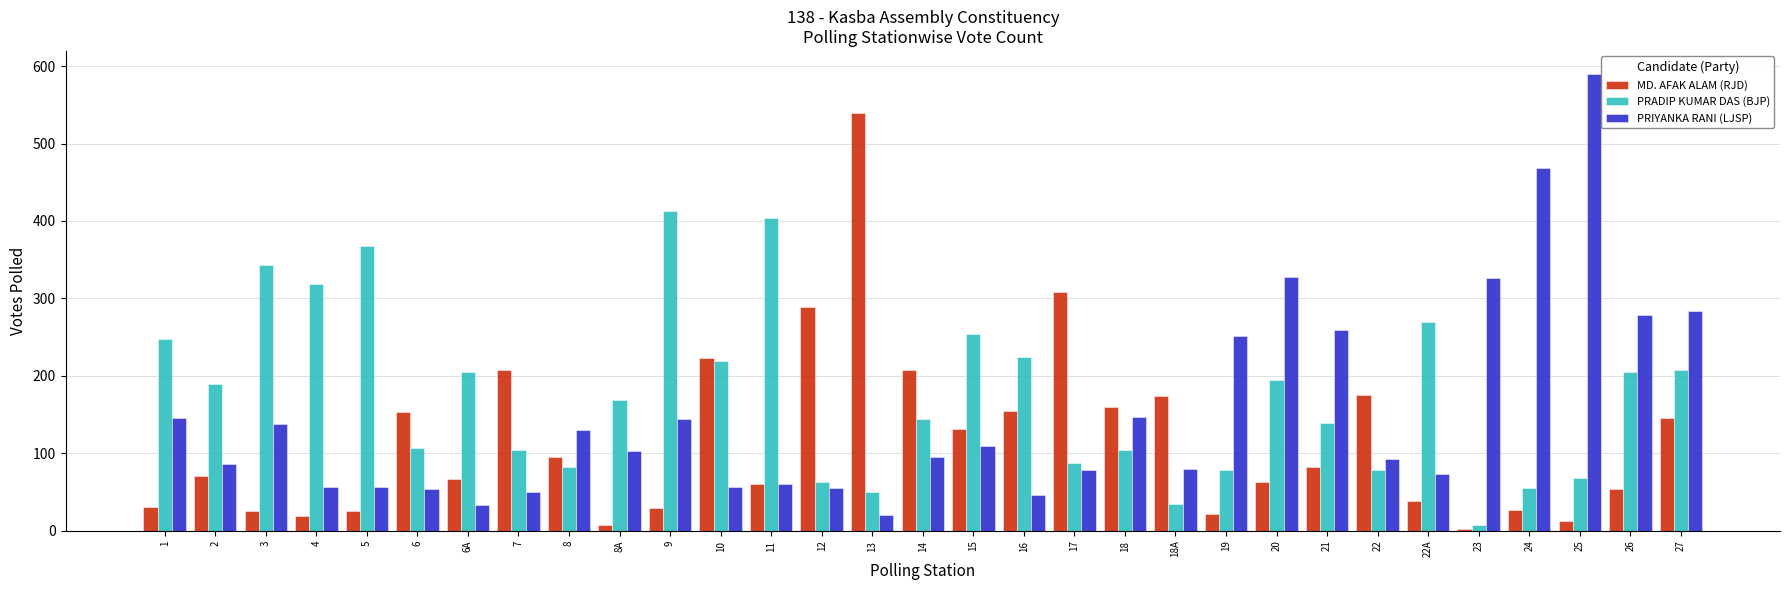

Is it true that MD. AFAK ALAM (RJD) equals 289 at 12?

True